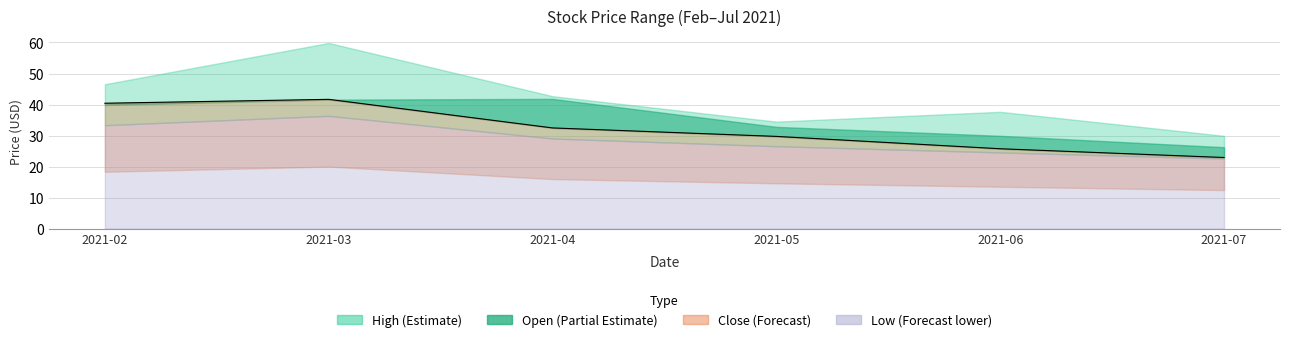

At 2021-06-01, list the series in order from largest to smallest.

High, Open, Close, Low